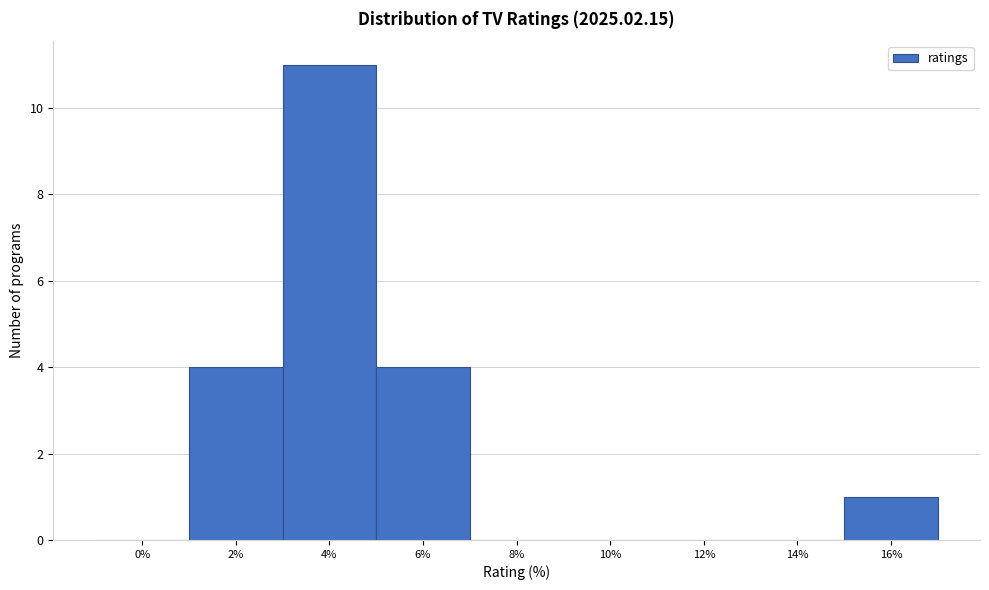

Reading left to right, extract all data points from this chart.

0%=0	2%=4	4%=11	6%=4	8%=0	10%=0	12%=0	14%=0	16%=1